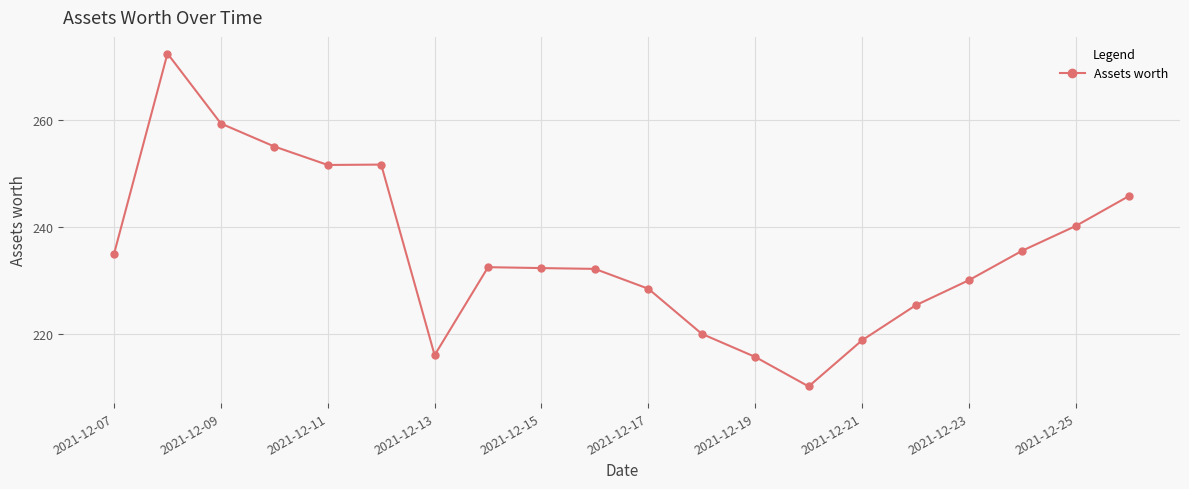

What is the minimum value shown in the chart?

210.3